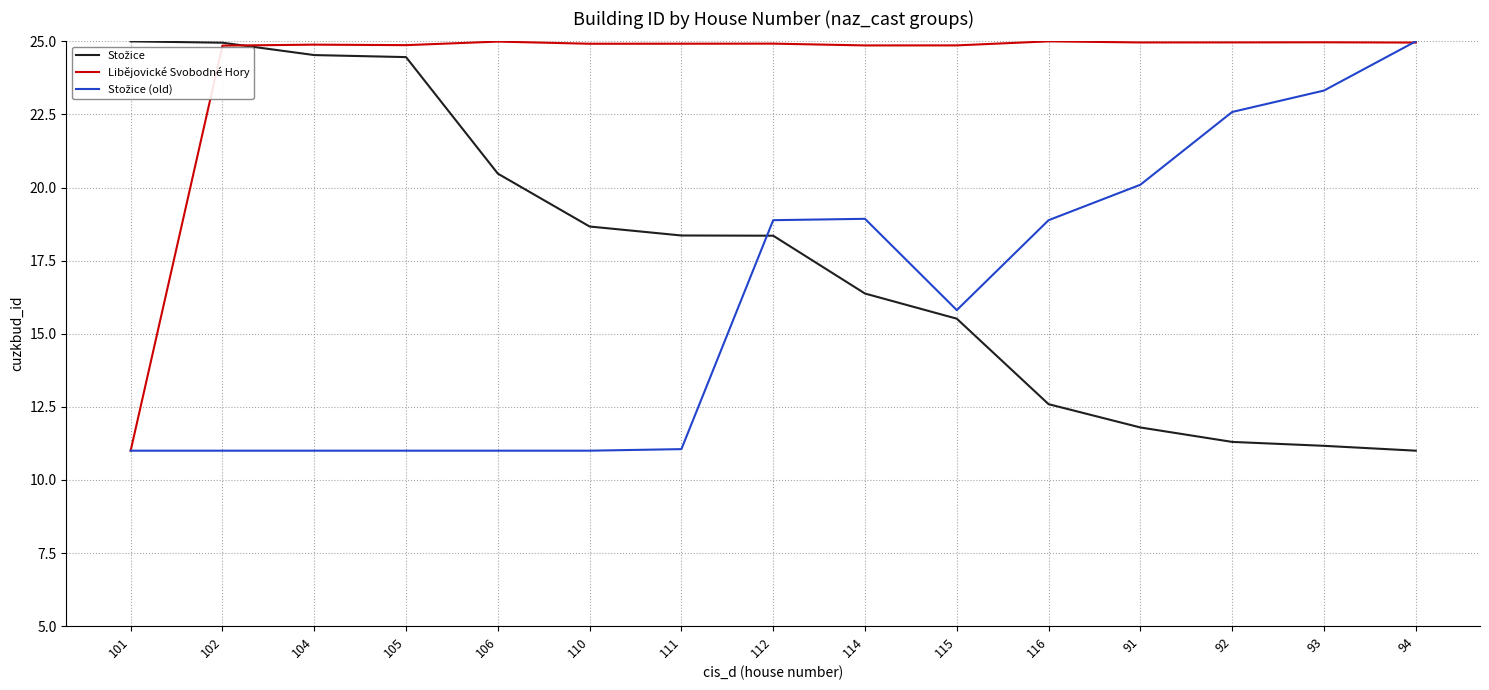

What is the total value across all series at 101?

47.0